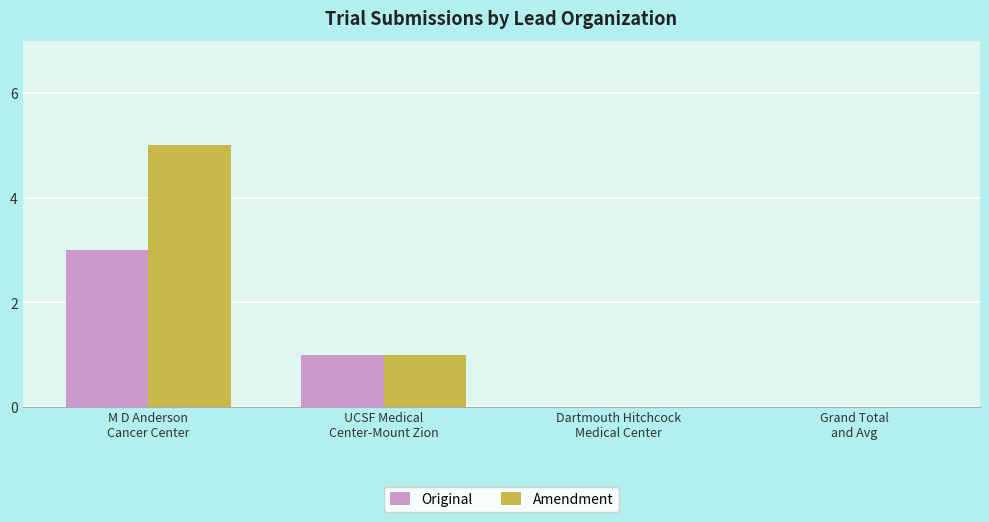

What is the maximum value for Amendment?

5